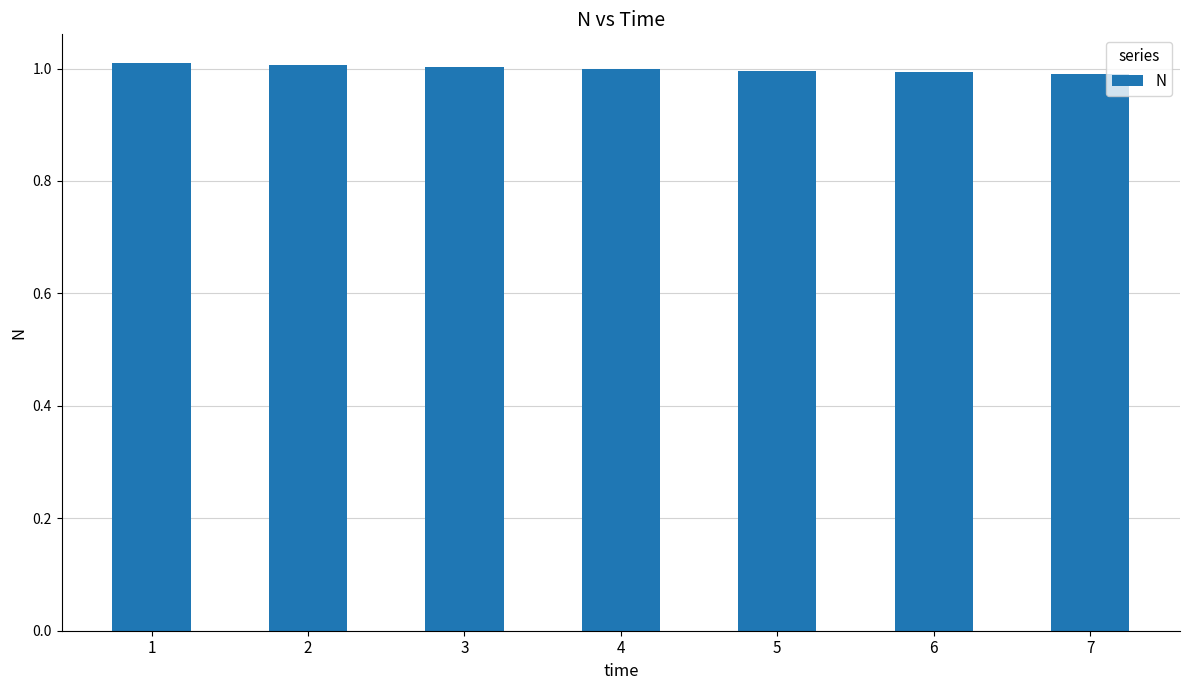

What is the sum of all values?

7.0